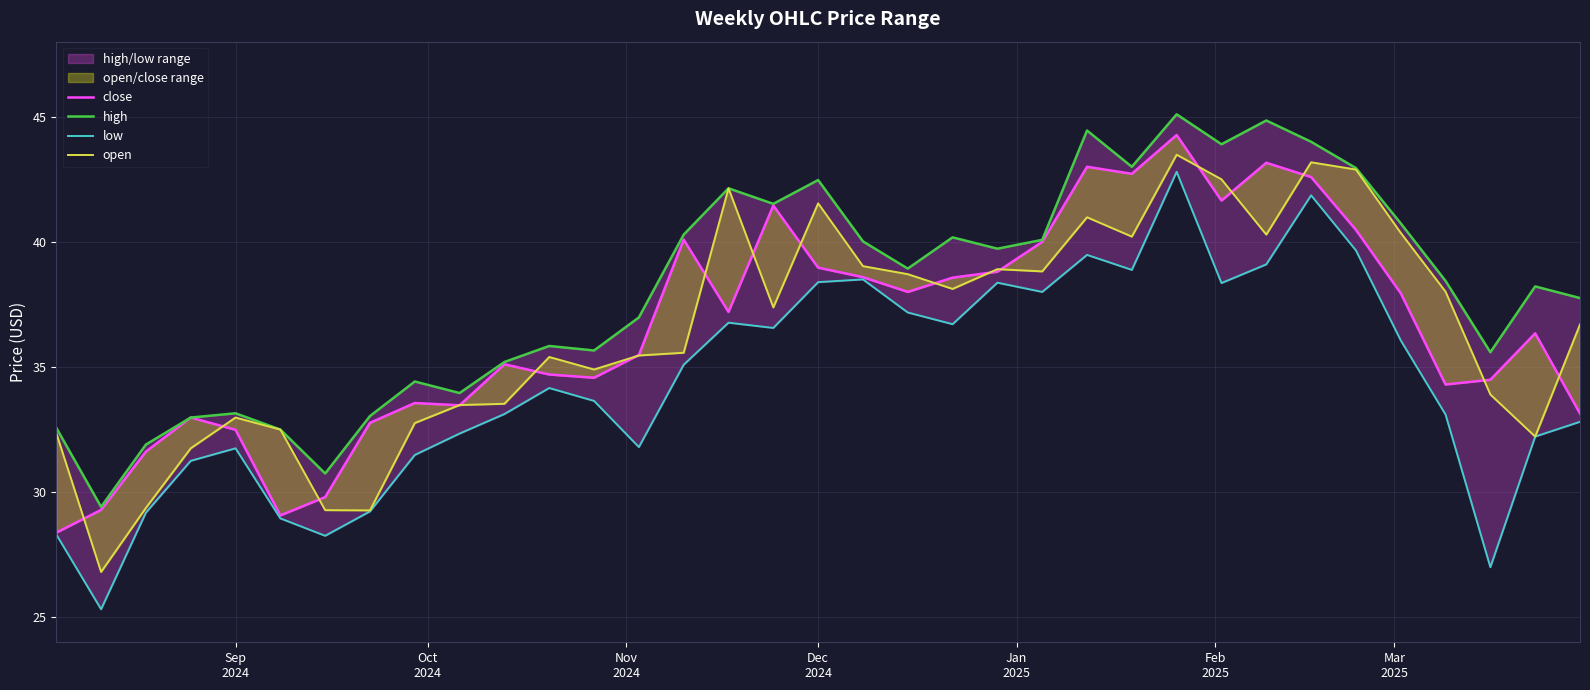

Is this an area chart (filled region under the line)?

No